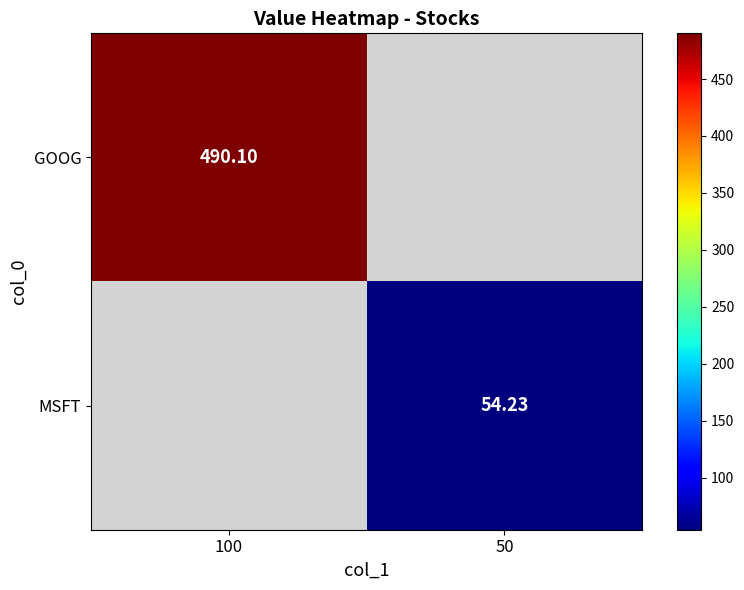

The MSFT series shows 79.6 at 50. True or false?

False